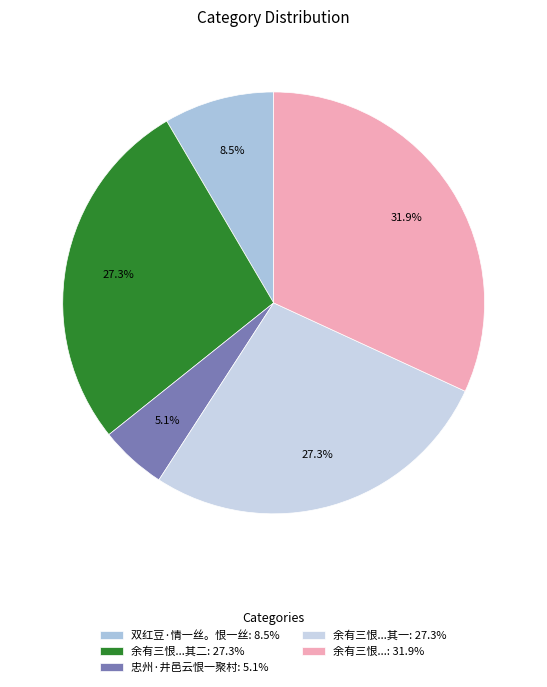

How many slices are in this pie chart?

5